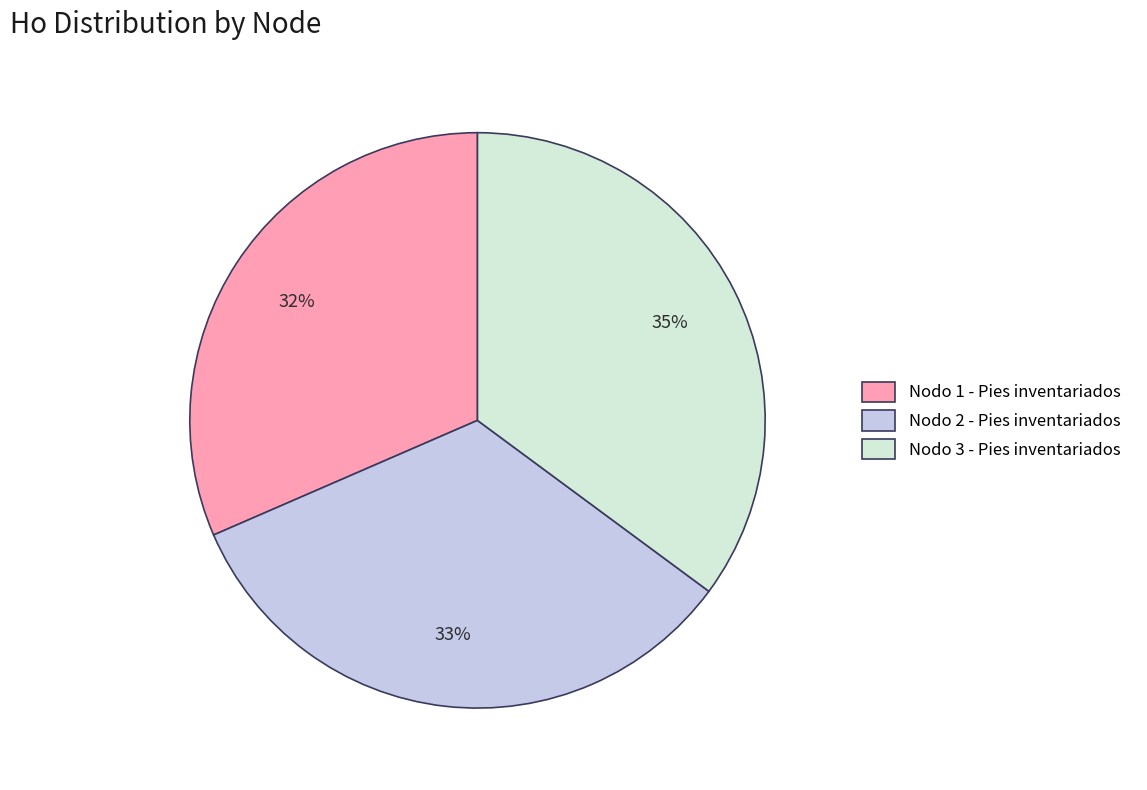

Count the number of slices in the pie.

3